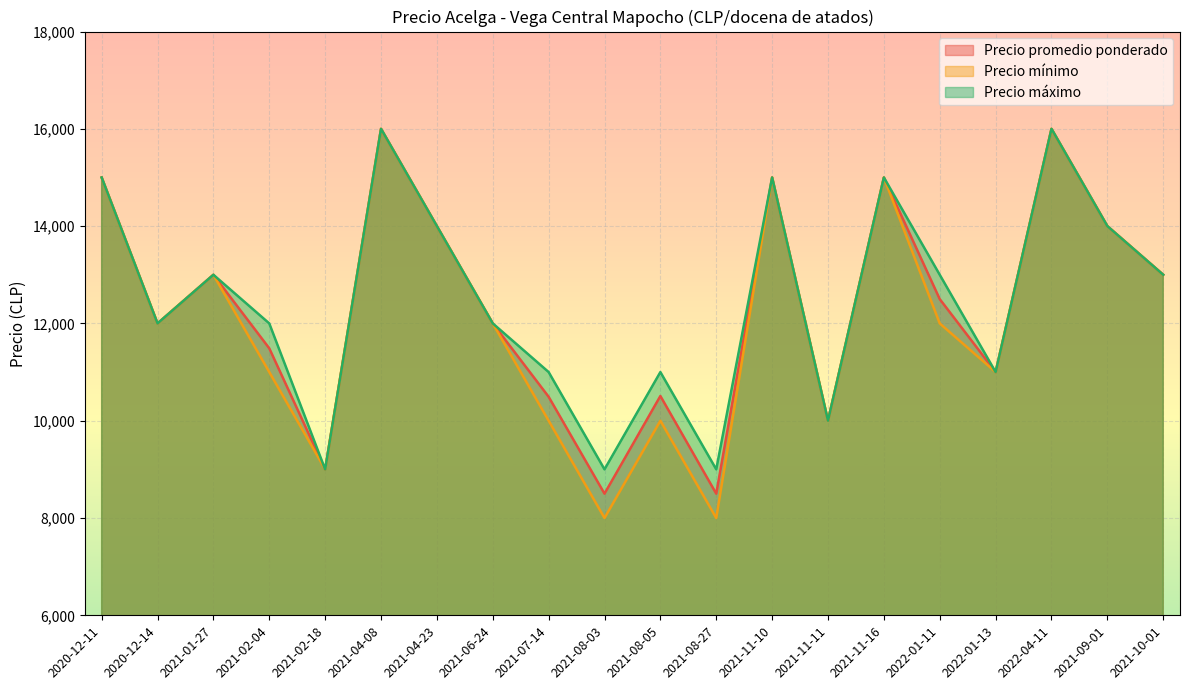

What is the difference between the Precio máximo values at 2021-08-27 and 2021-02-04?

3000